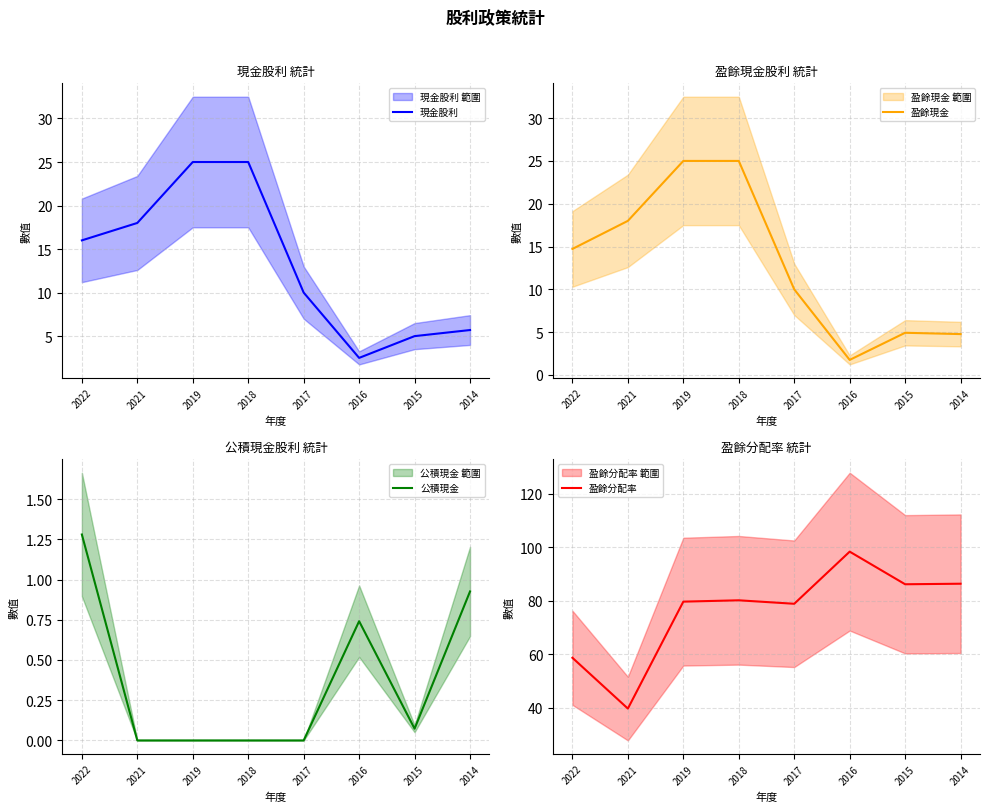

Rank the series at 2022 from highest to lowest value.

盈餘分配率, 現金股利, 盈餘現金, 公積現金